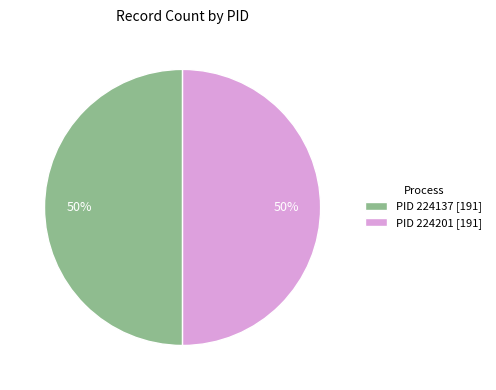

How many segments does this pie chart have?

2